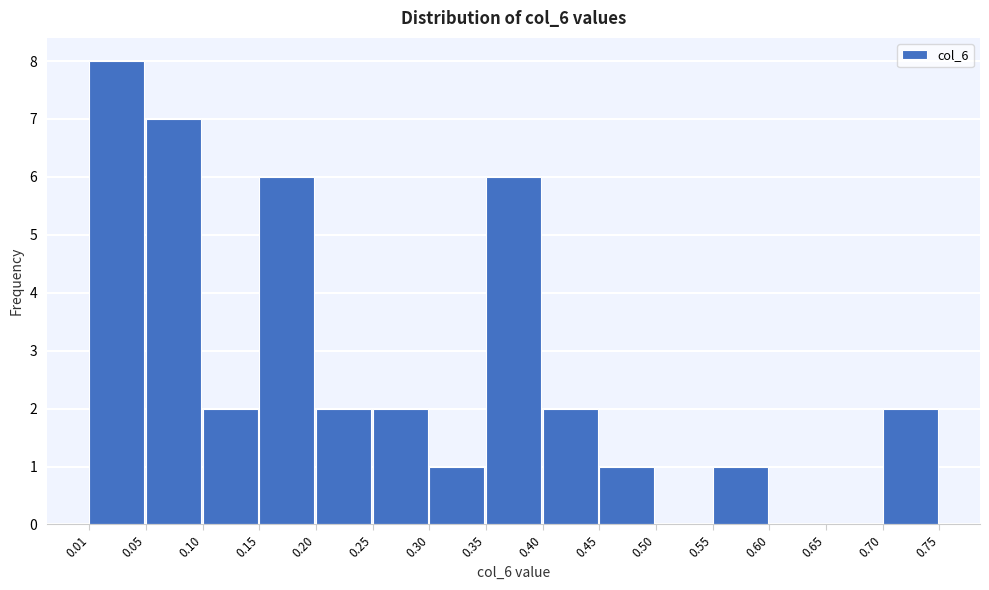

Which range on the x-axis has the tallest bar?

0.01 to 0.05